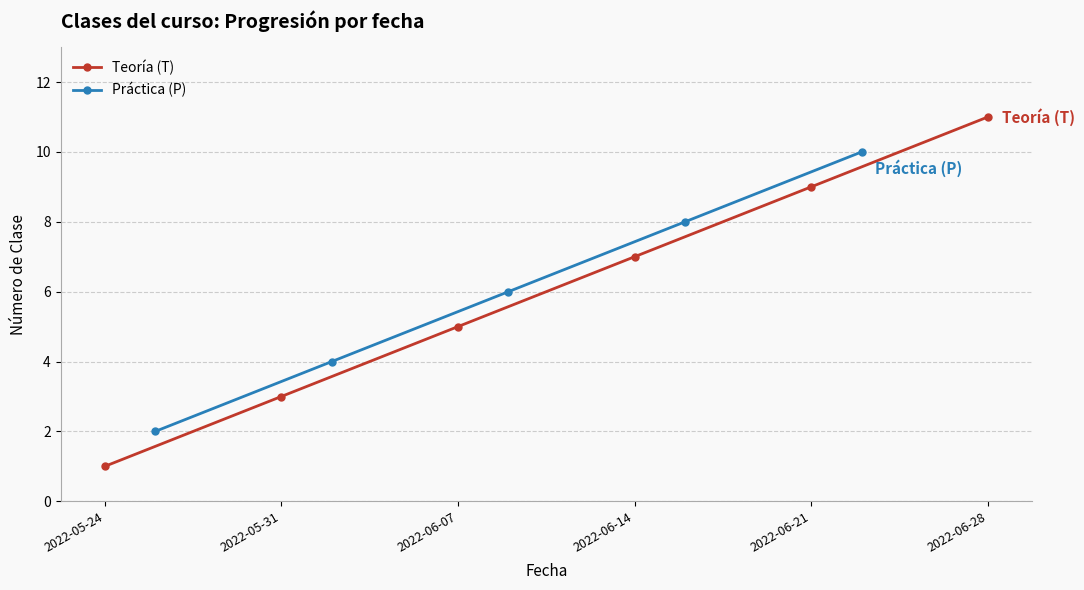

How many data points are less than 6?

5